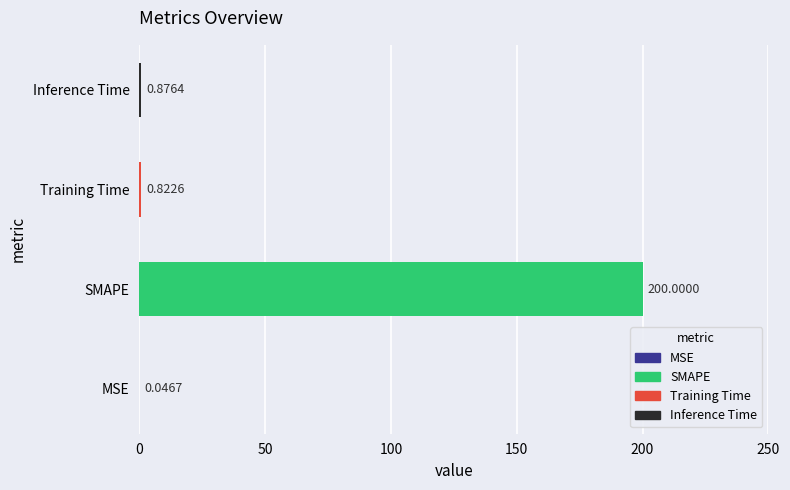

What is the sum of the values at SMAPE and Inference Time?

200.9